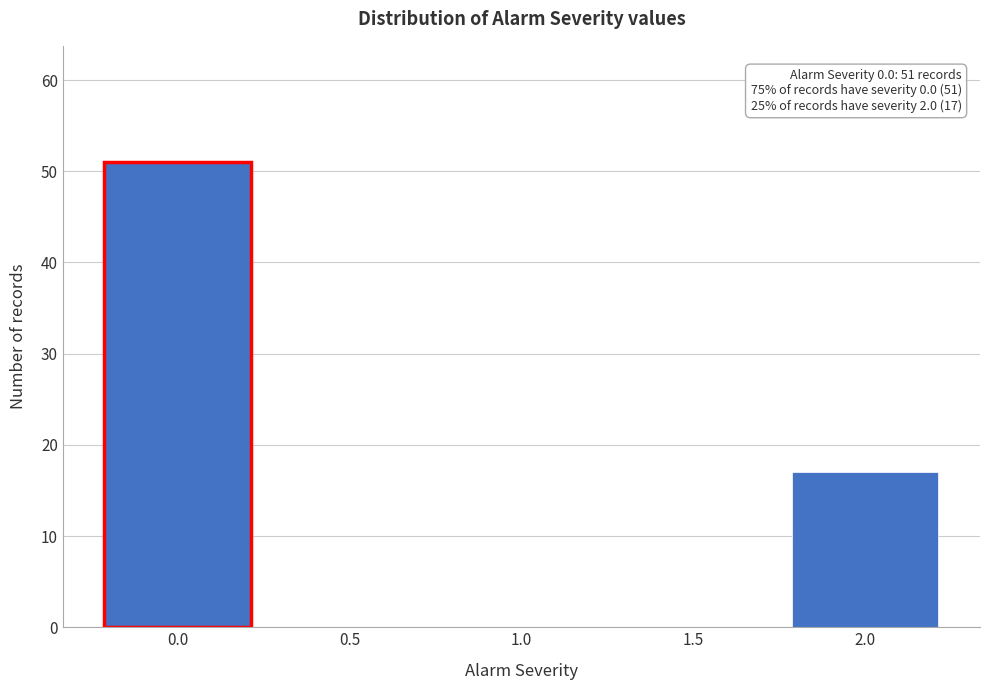

Reading left to right, list all the values displayed in this chart.

0.0=51	0.5=0	1.0=0	1.5=0	2.0=17